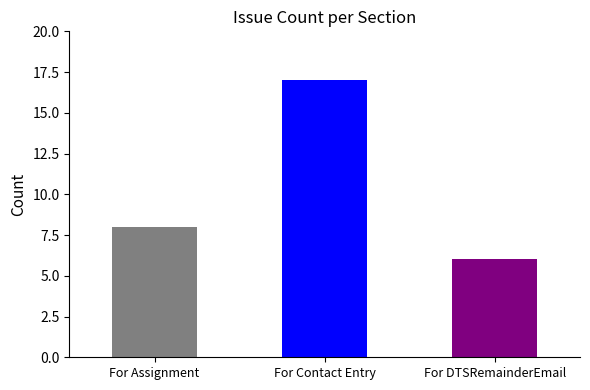

Rank the categories by value from lowest to highest.

For DTSRemainderEmail, For Assignment, For Contact Entry